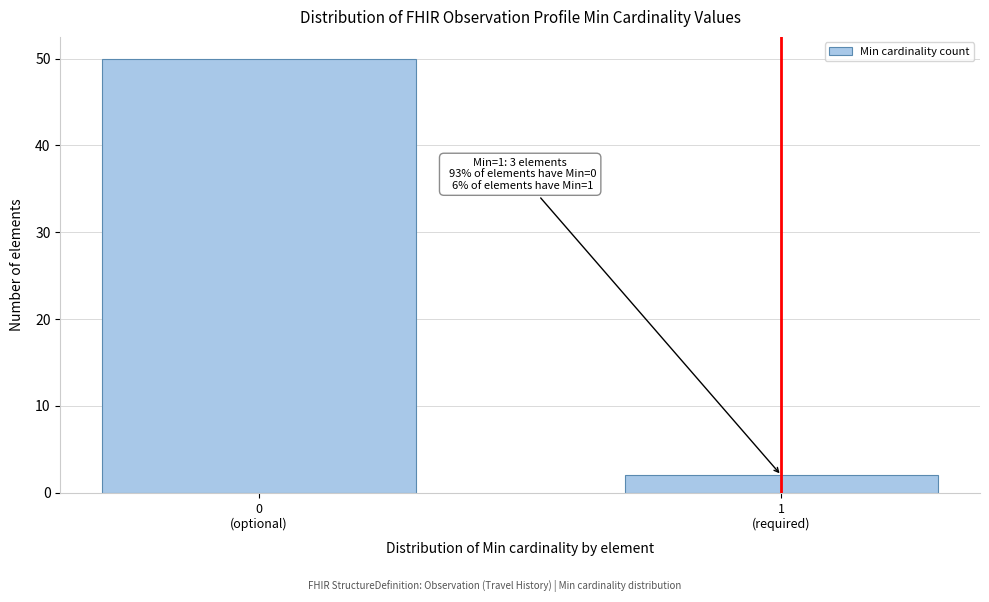

Reading left to right, what are all the values shown in this chart?

50	2